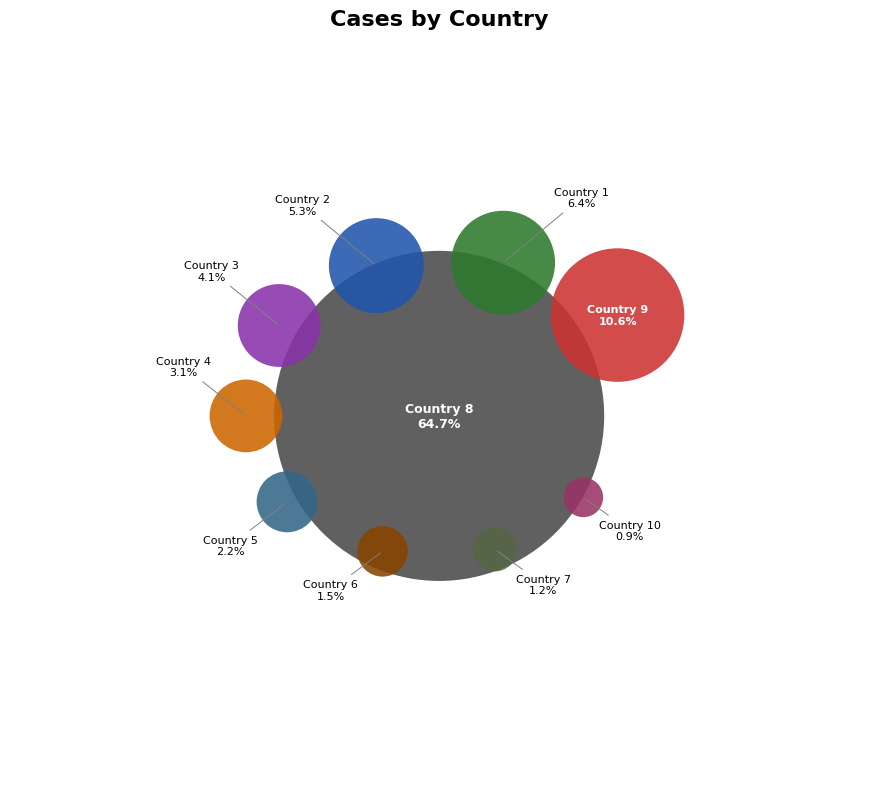

Which slice is the smallest?

10